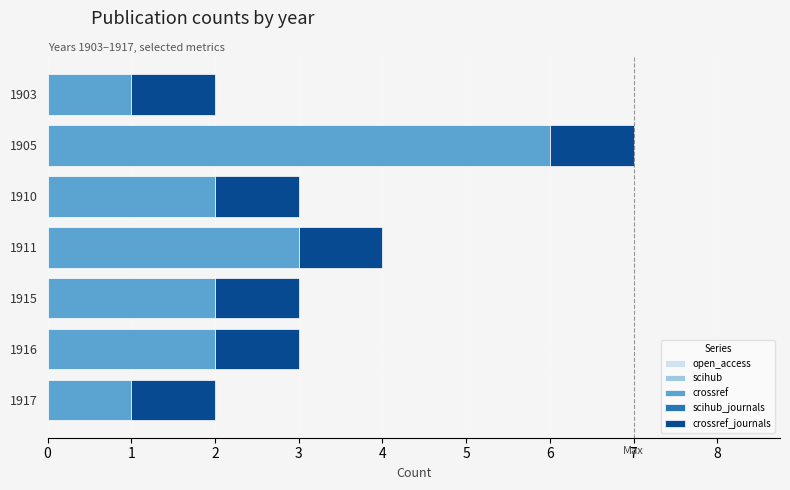

The value of crossref at 1916 is 1. True or false?

False